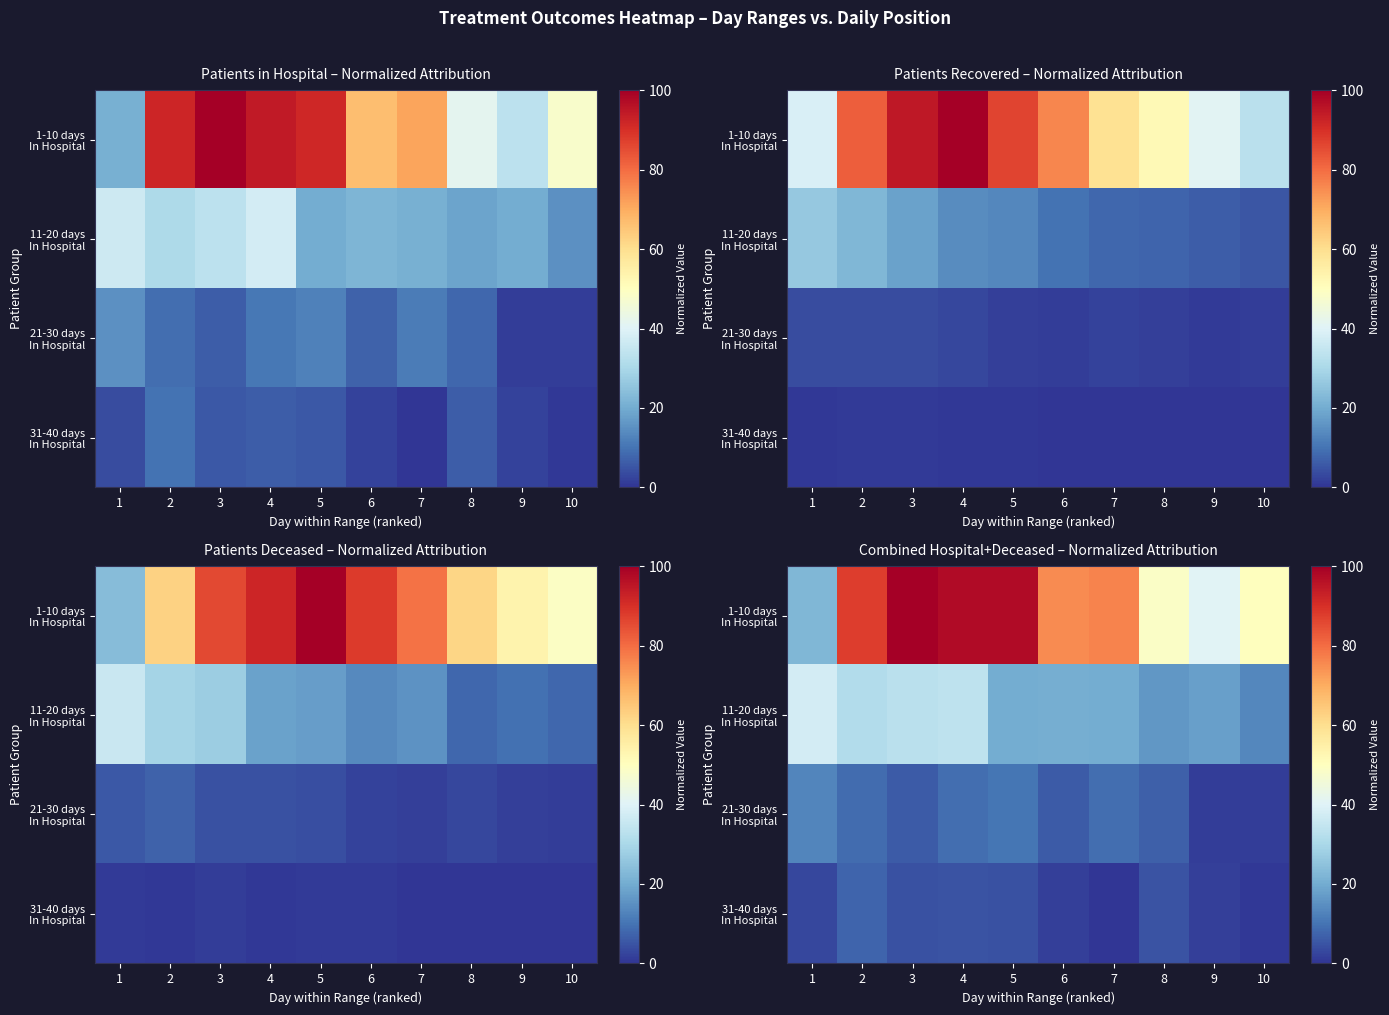

At which category is the sum across all series the highest?

4